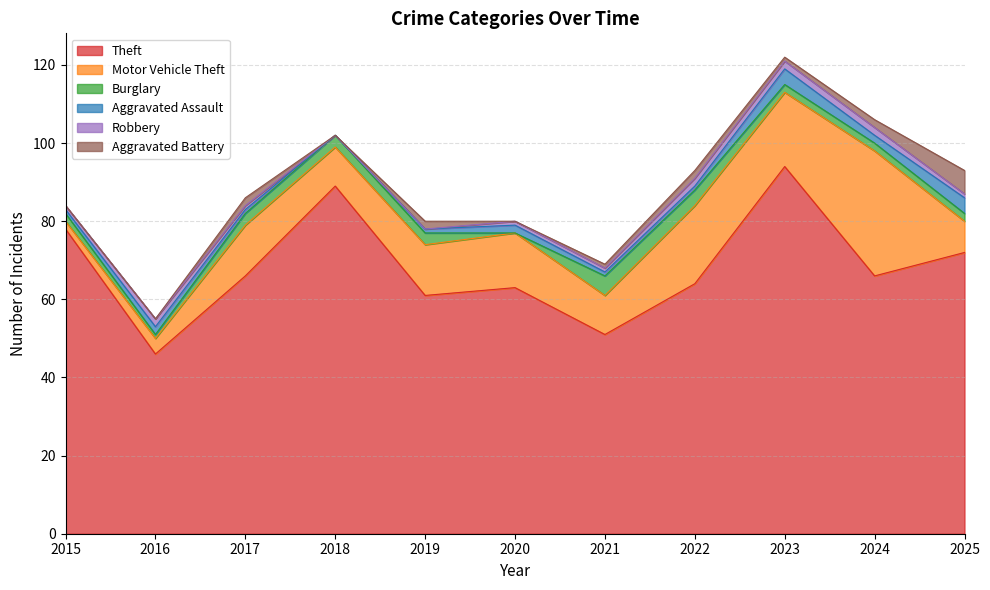

After their last crossing, which series has the higher values: Robbery or Burglary?

Burglary